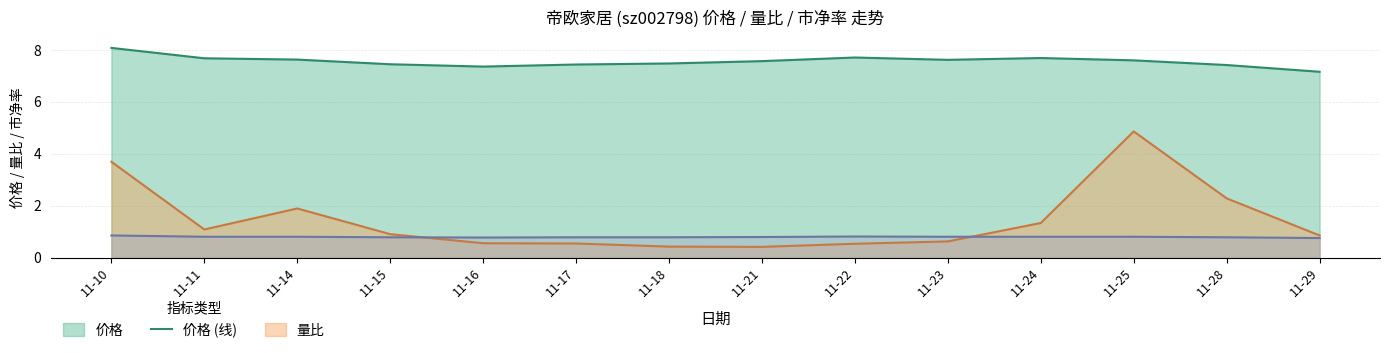

How many lines are shown in the chart?

3